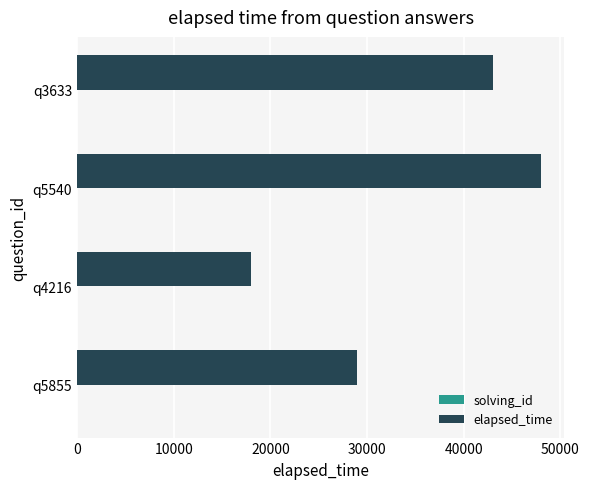

What is the maximum value shown in the chart?

48000